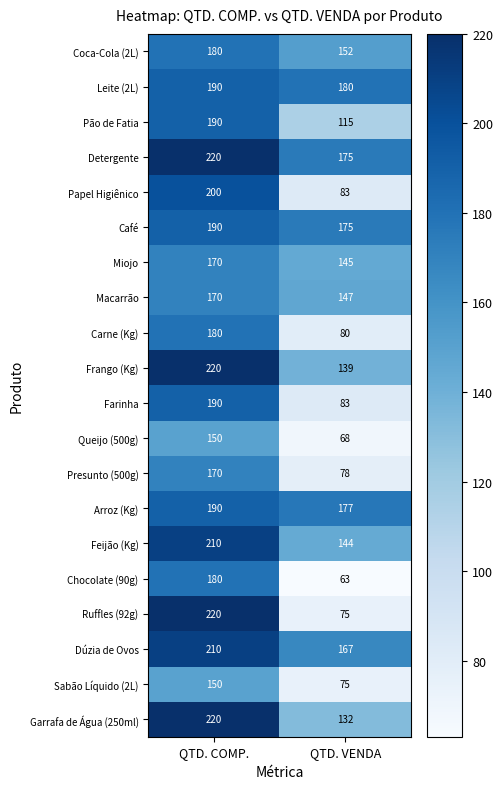

List the labels in order of Presunto (500g) value, smallest first.

QTD. VENDA, QTD. COMP.